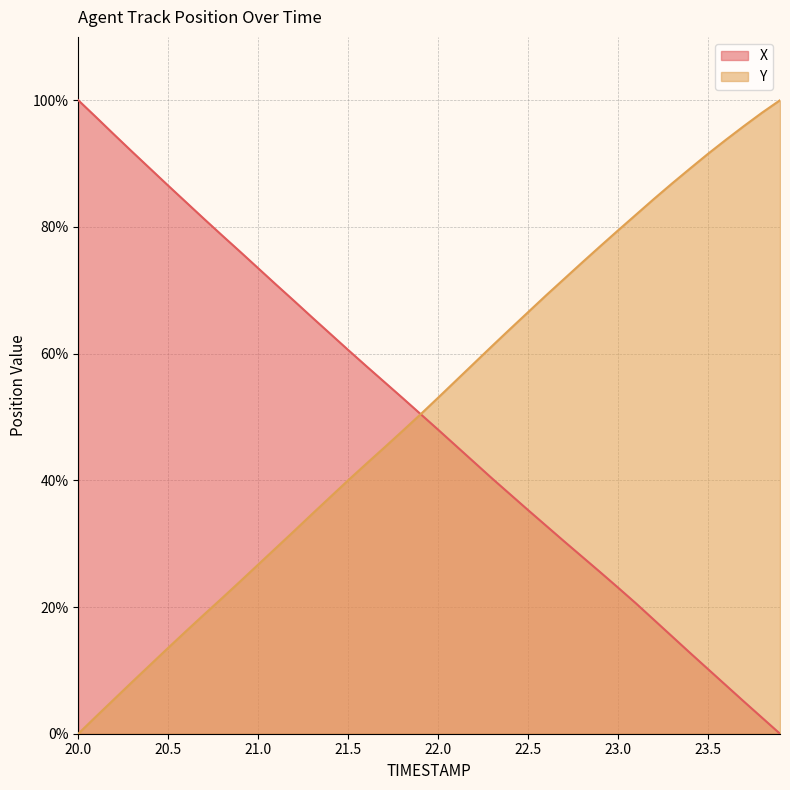

What is the sum of all X values?

1979.9